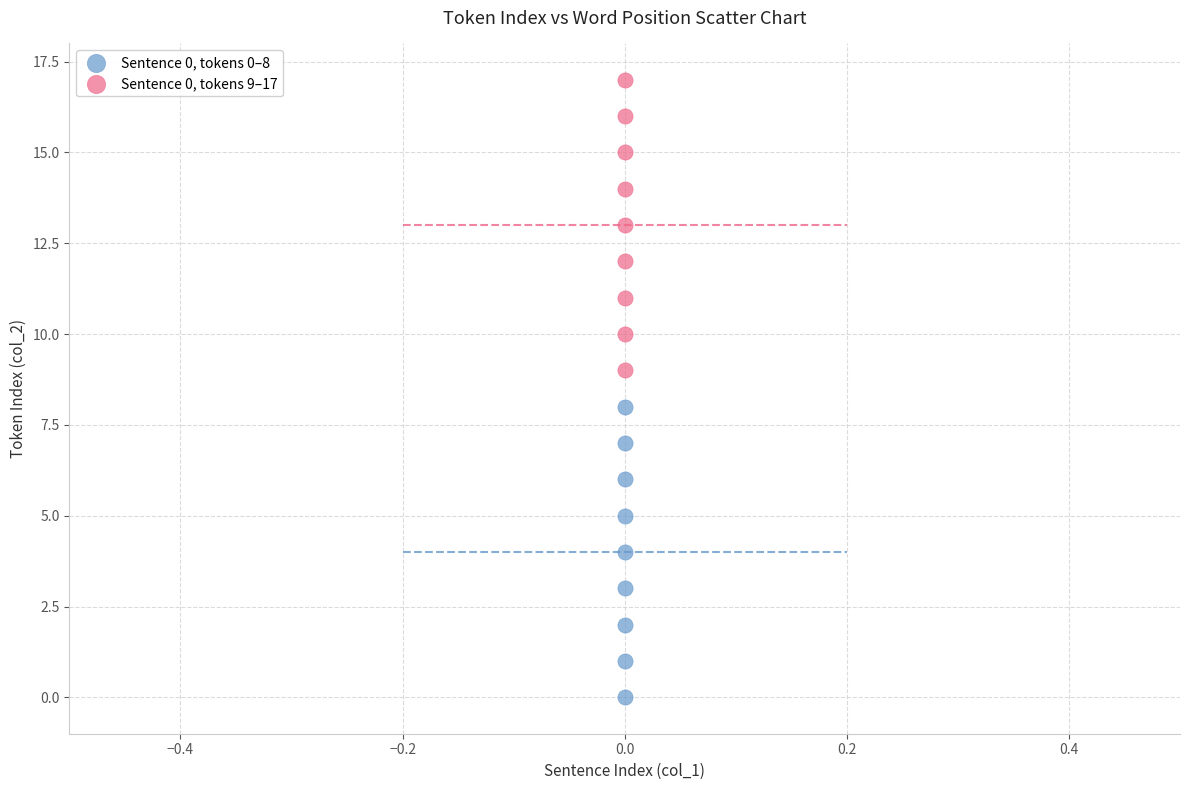

Across all data points, what is the range of Y values (max minus min)?

17